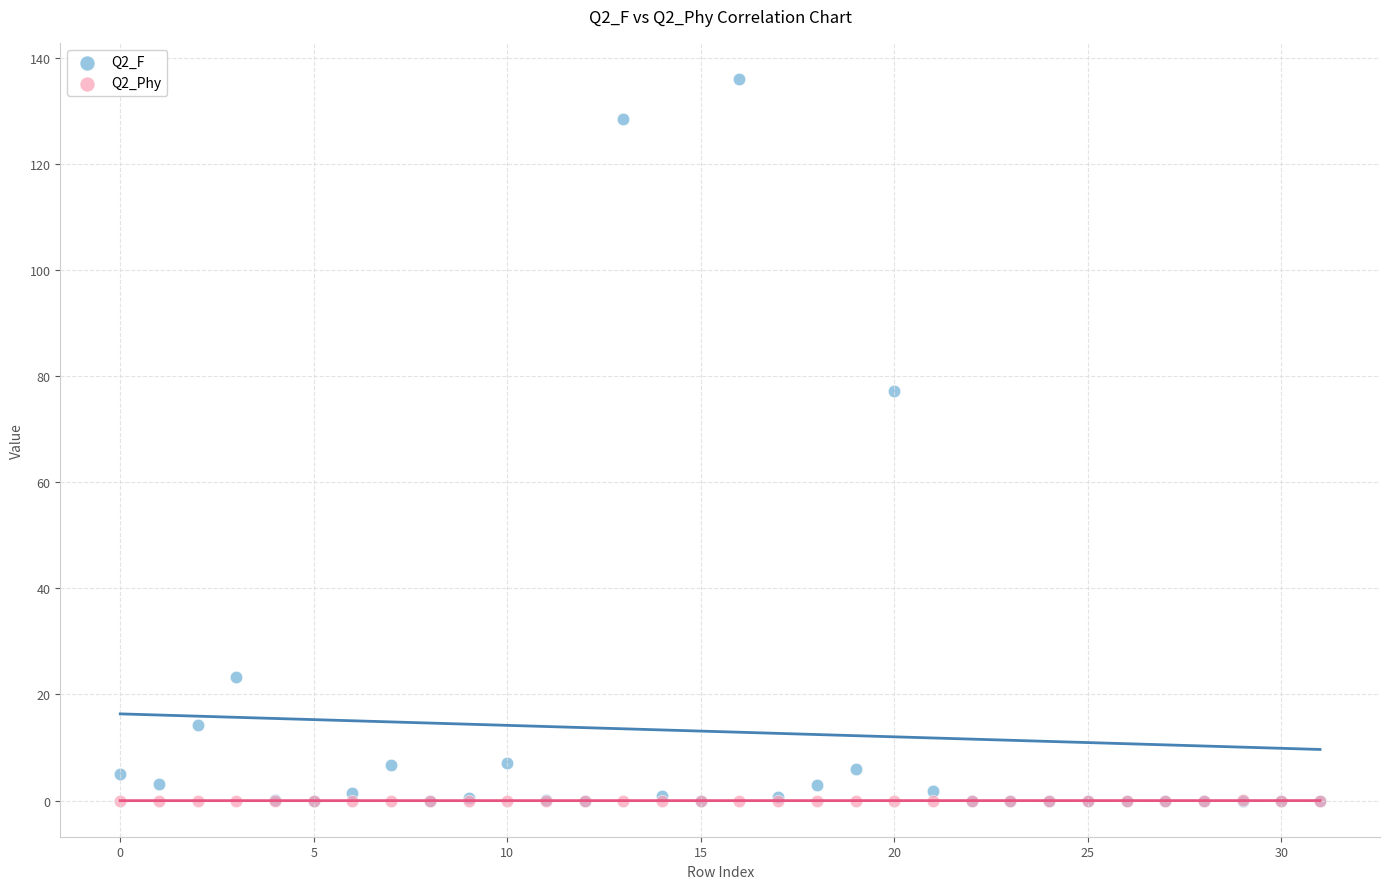

Across all series, what Y value is closest to 68?

77.2